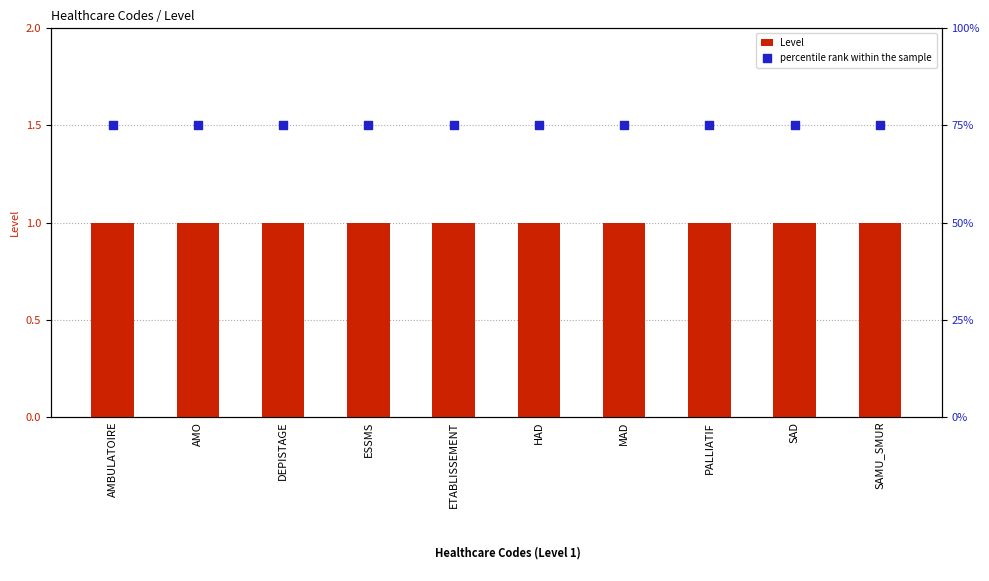

What is the total value across all series at DEPISTAGE?

76